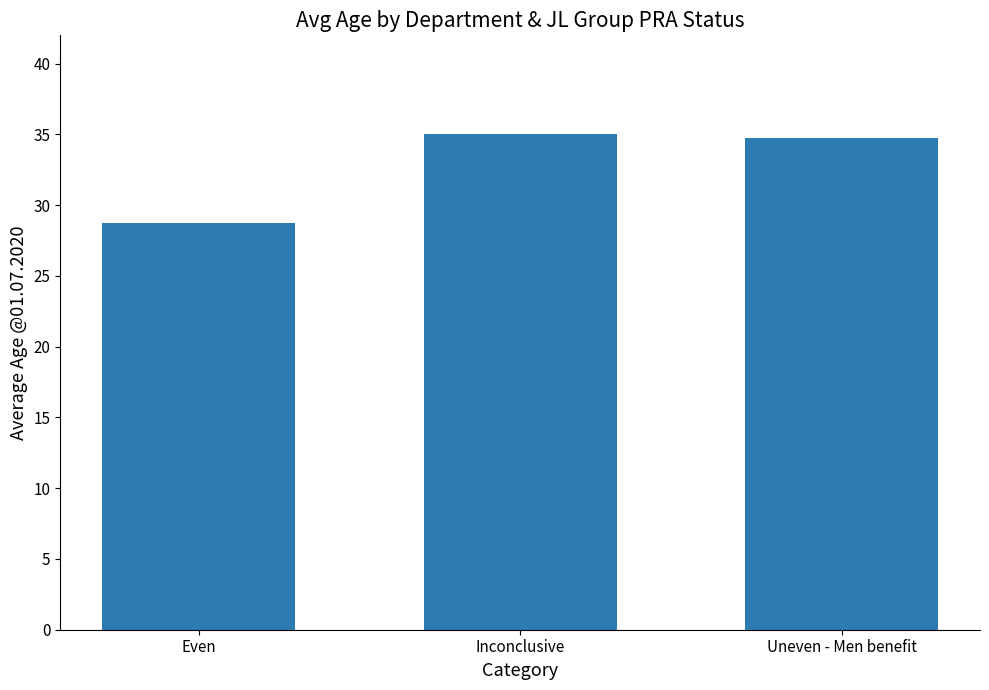

Is it true that the value at Uneven - Men benefit is 10.7?

False